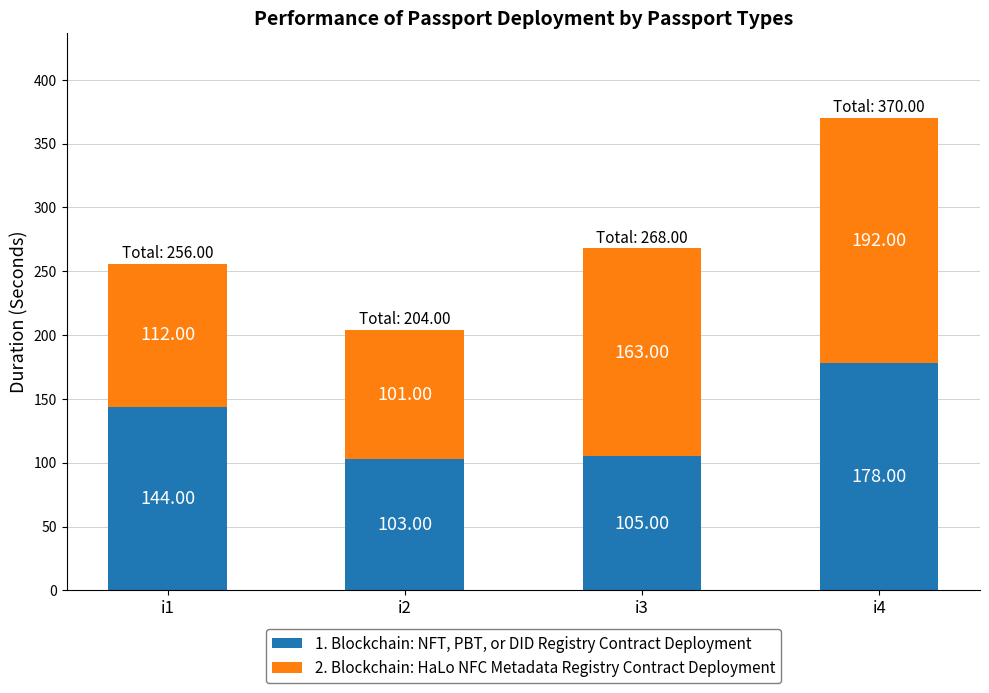

What is the sum of all 1. Blockchain: NFT, PBT, or DID Registry Contract Deployment values?

530